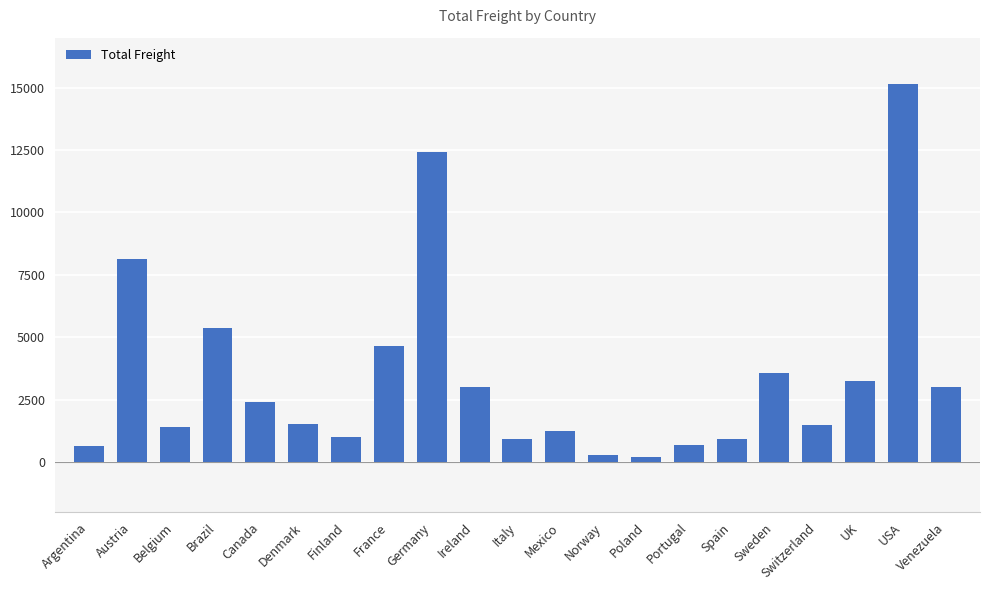

What is the difference between the values at Ireland and Brazil?

2337.4